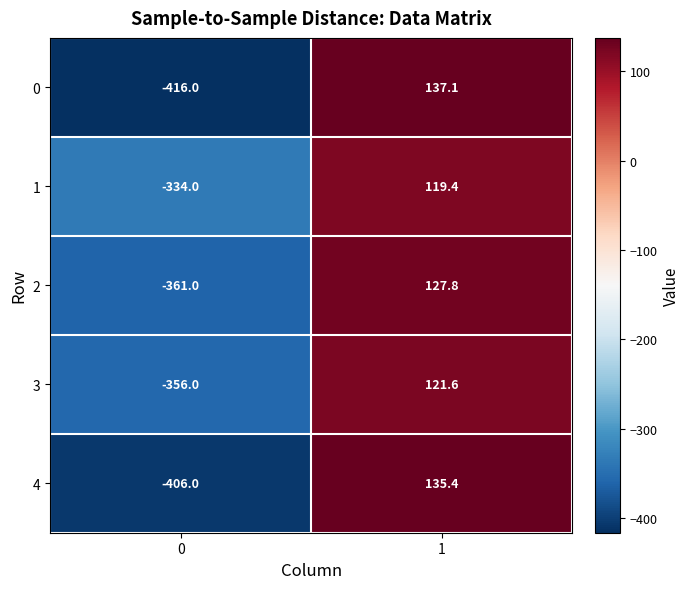

What is the smallest value displayed?

-416.0